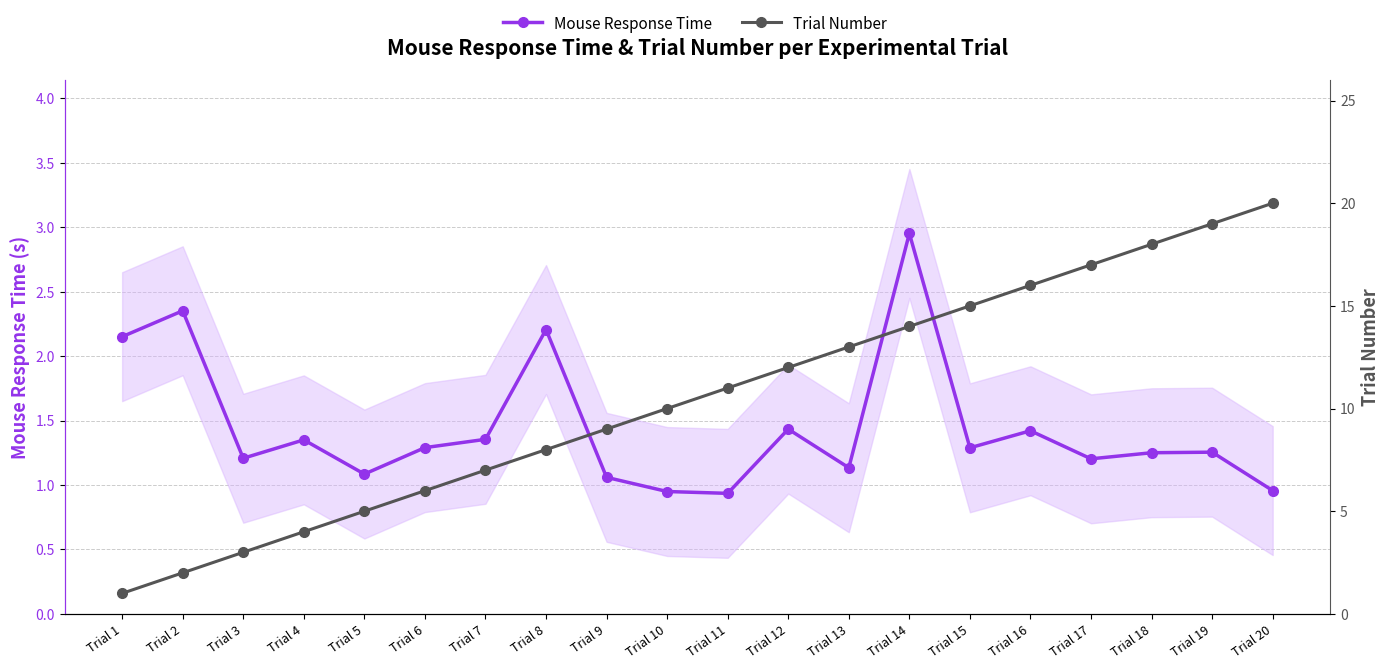

True or false: Mouse Response Time has more than 2 interior local peaks.

True